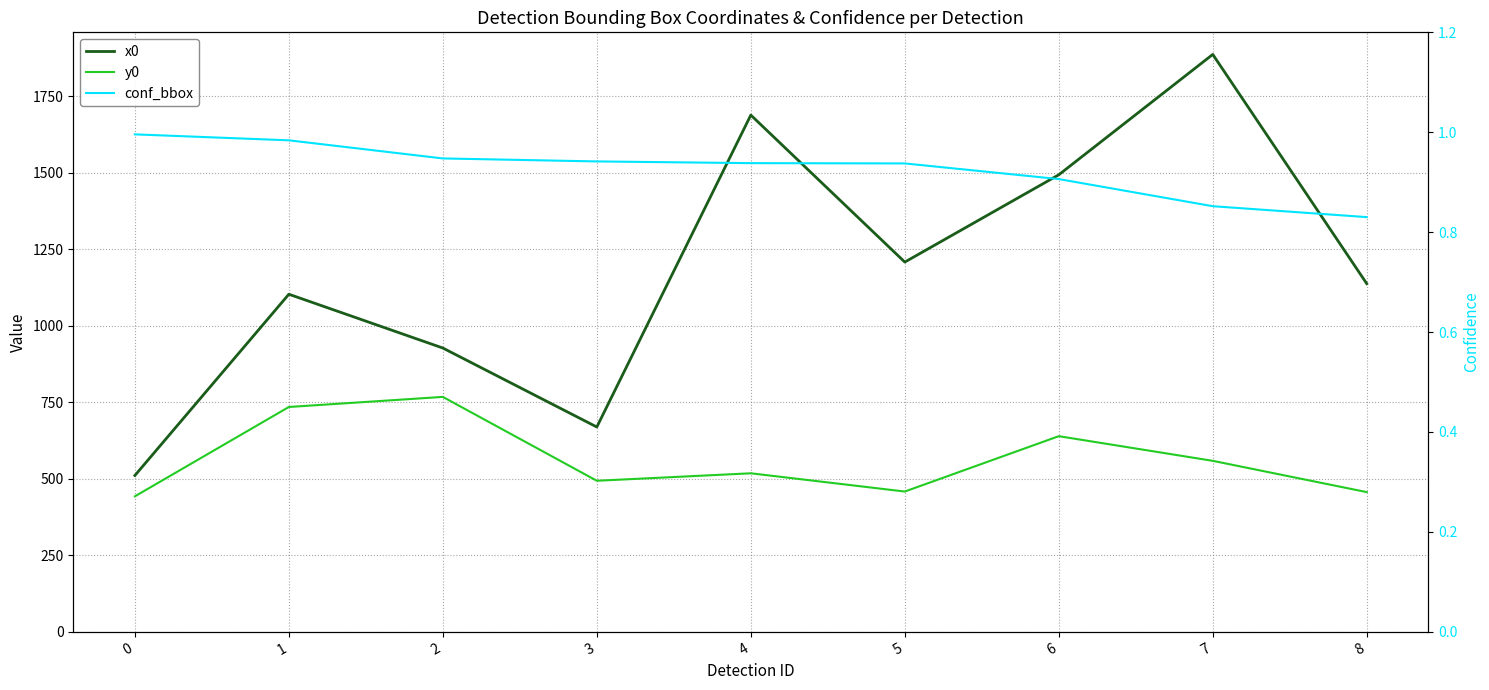

What is the lowest value of the y0 series?

442.5